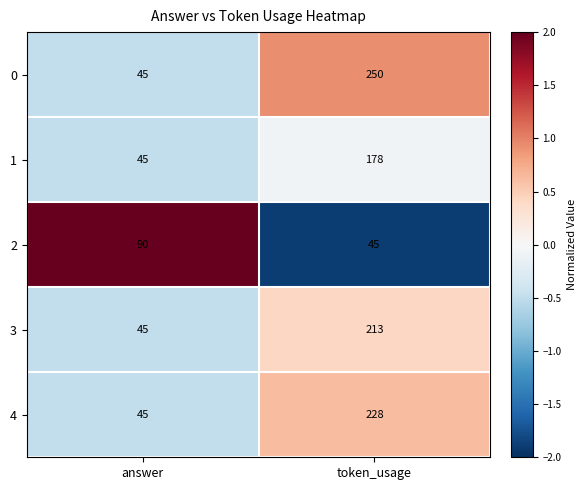

Rank the series by their maximum value, from highest to lowest.

0, 4, 3, 1, 2